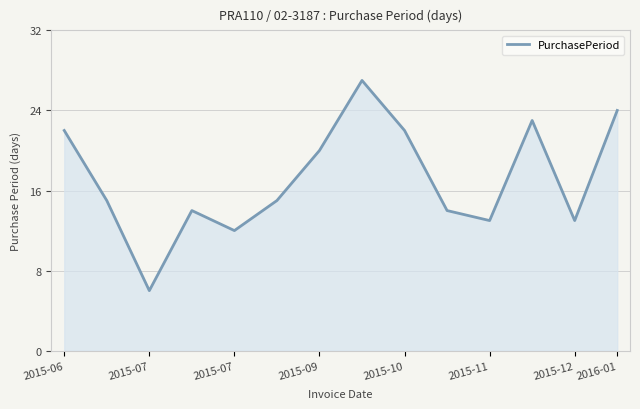

What is the smallest value displayed?

6